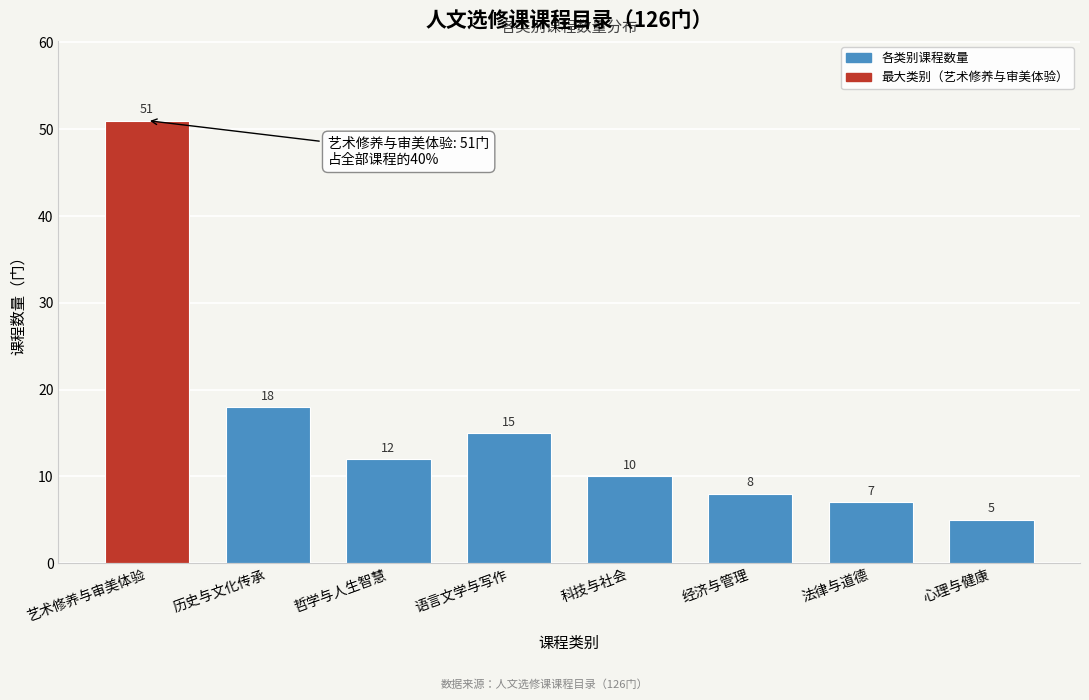

Reading left to right, extract all data points from this chart.

51	18	12	15	10	8	7	5